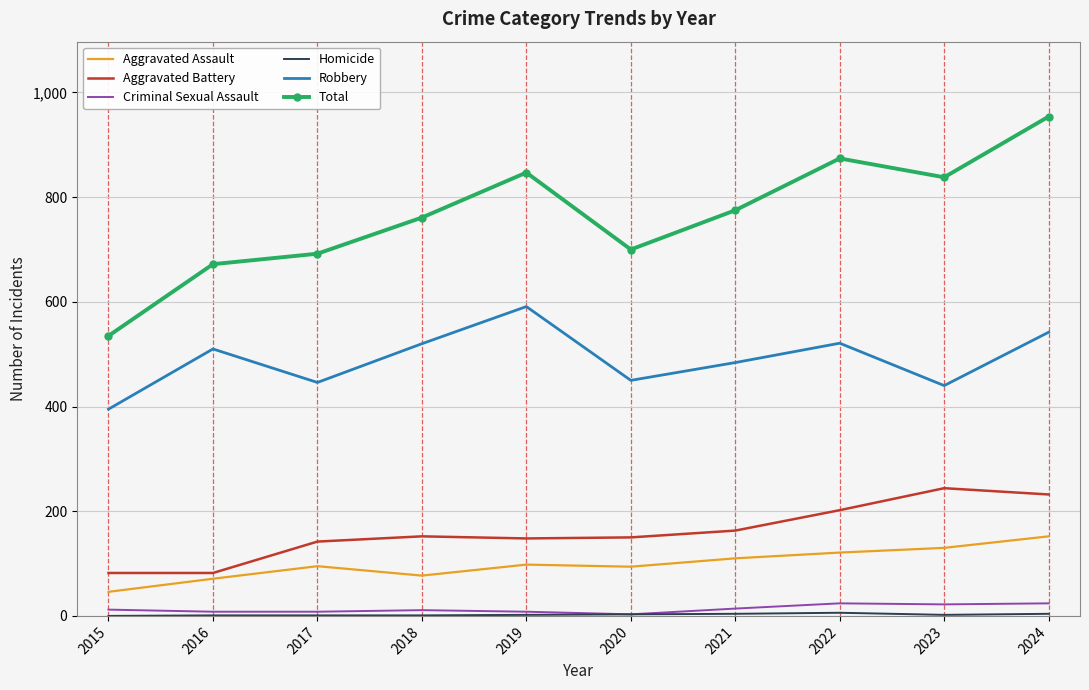

What is the highest value of the Robbery series?

591